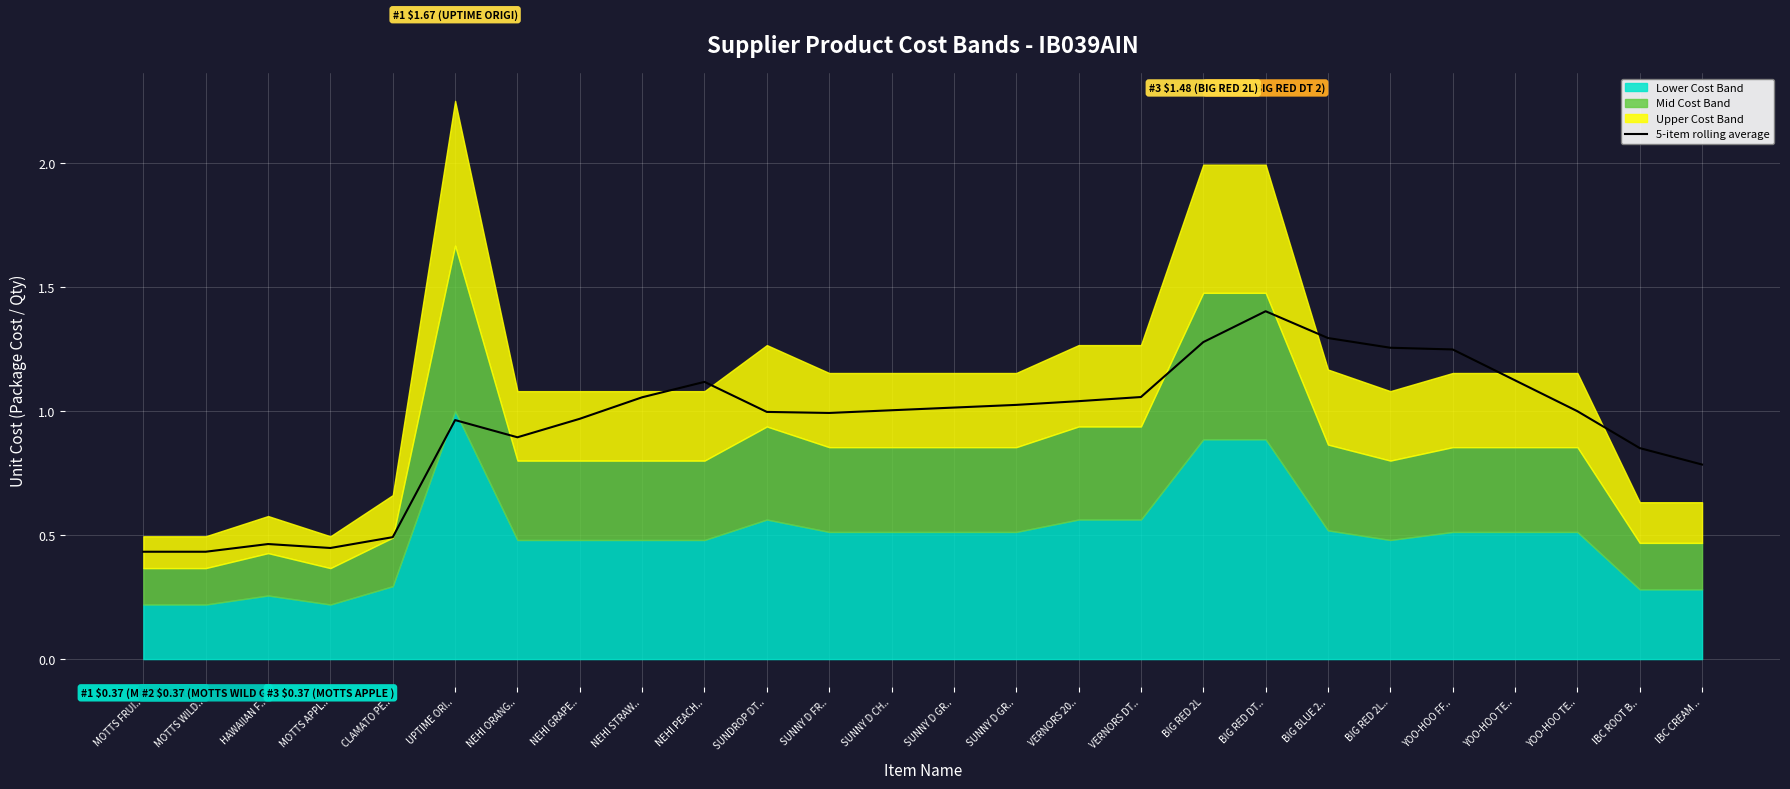

What is the average value?

0.9